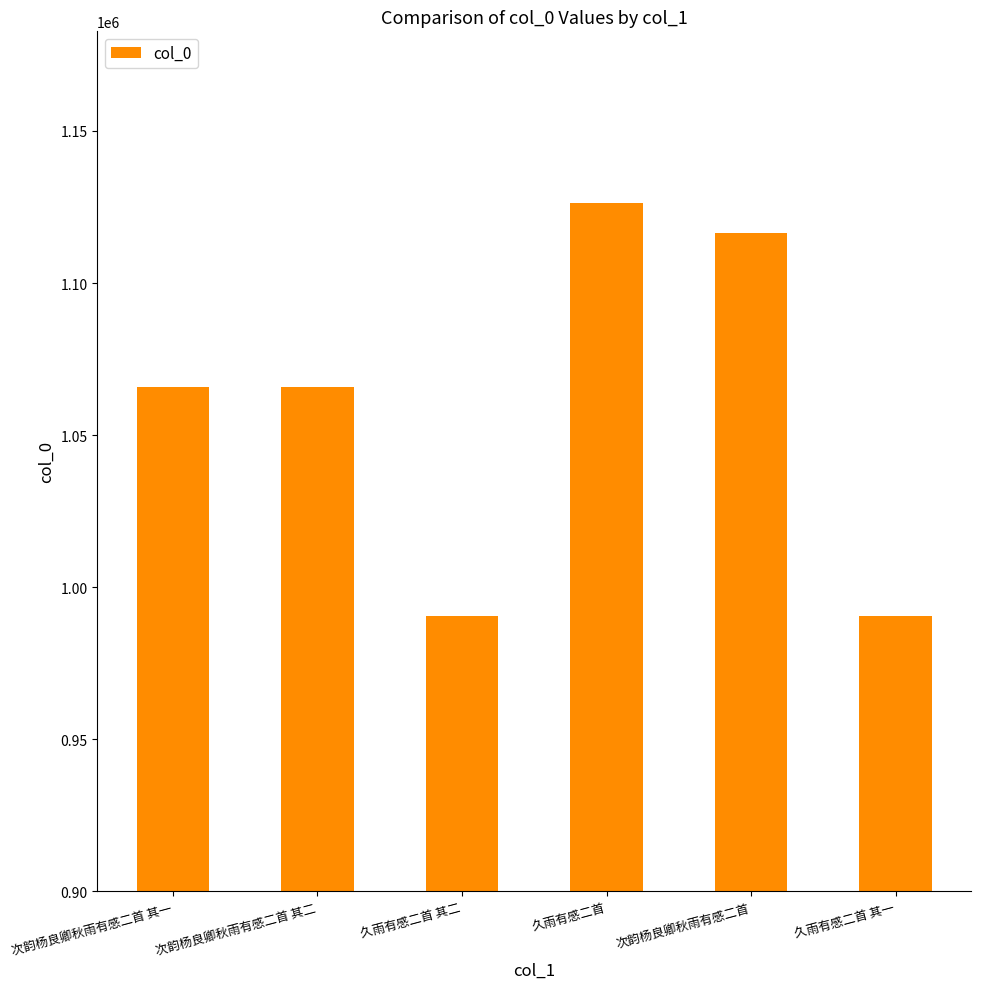

What is the maximum value shown in the chart?

1126432